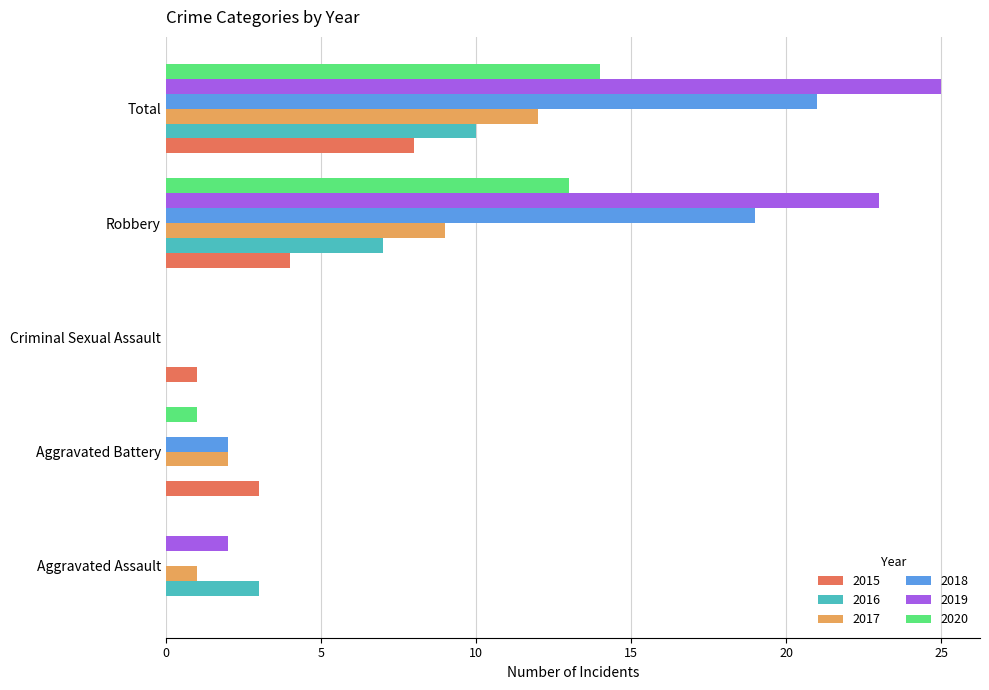

What is the maximum value shown in the chart?

25